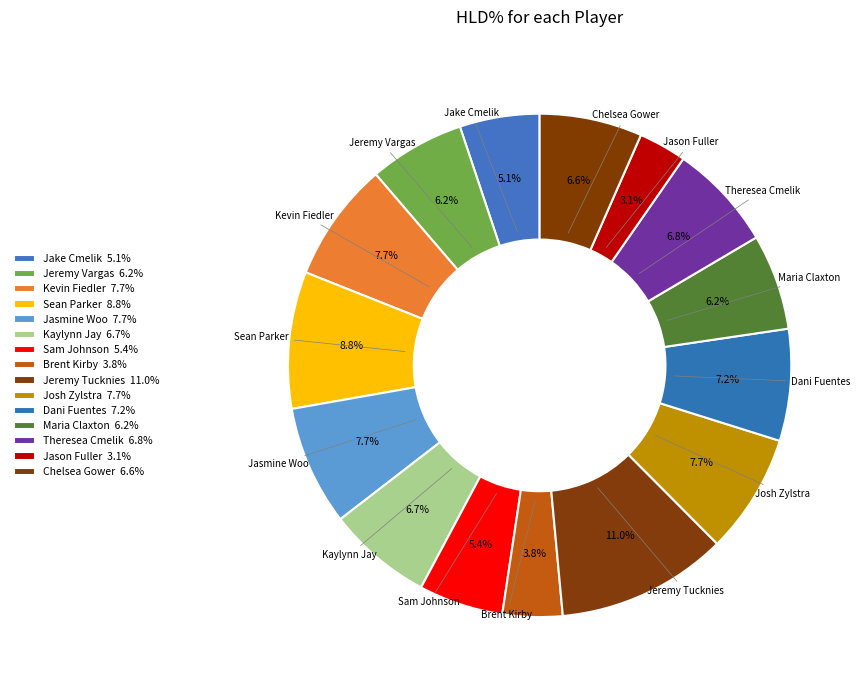

How much of the chart is everything except Theresea Cmelik?

93.2%